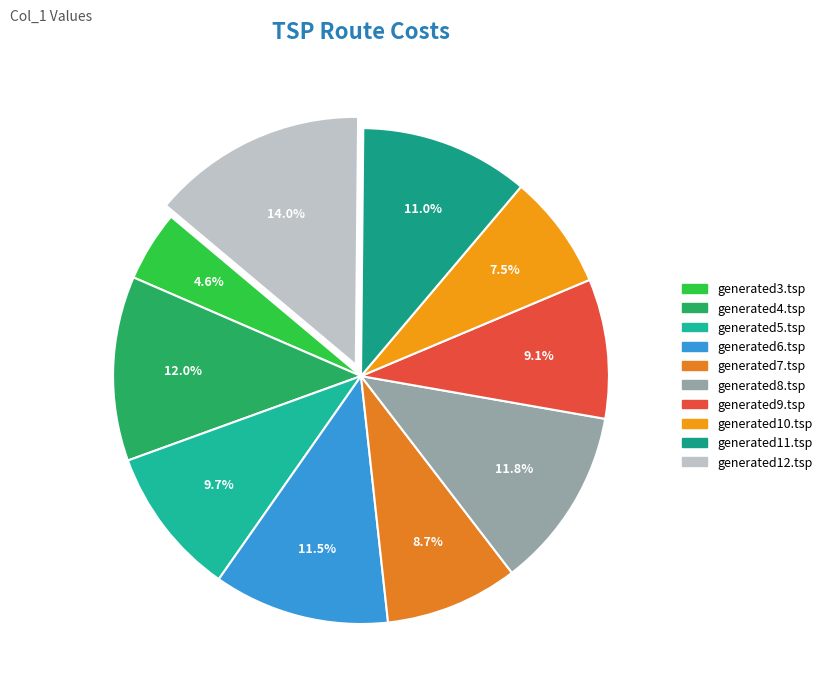

Count the number of slices in the pie.

10